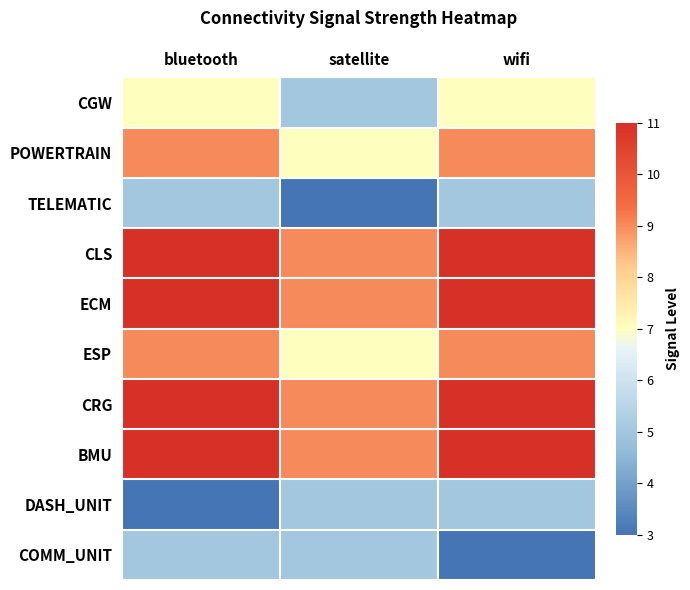

Reading right to left, transcribe all the data shown in this chart.

CGW: wifi=7	satellite=5	bluetooth=7
POWERTRAIN: wifi=9	satellite=7	bluetooth=9
TELEMATIC: wifi=5	satellite=3	bluetooth=5
CLS: wifi=11	satellite=9	bluetooth=11
ECM: wifi=11	satellite=9	bluetooth=11
ESP: wifi=9	satellite=7	bluetooth=9
CRG: wifi=11	satellite=9	bluetooth=11
BMU: wifi=11	satellite=9	bluetooth=11
DASH_UNIT: wifi=5	satellite=5	bluetooth=3
COMM_UNIT: wifi=3	satellite=5	bluetooth=5